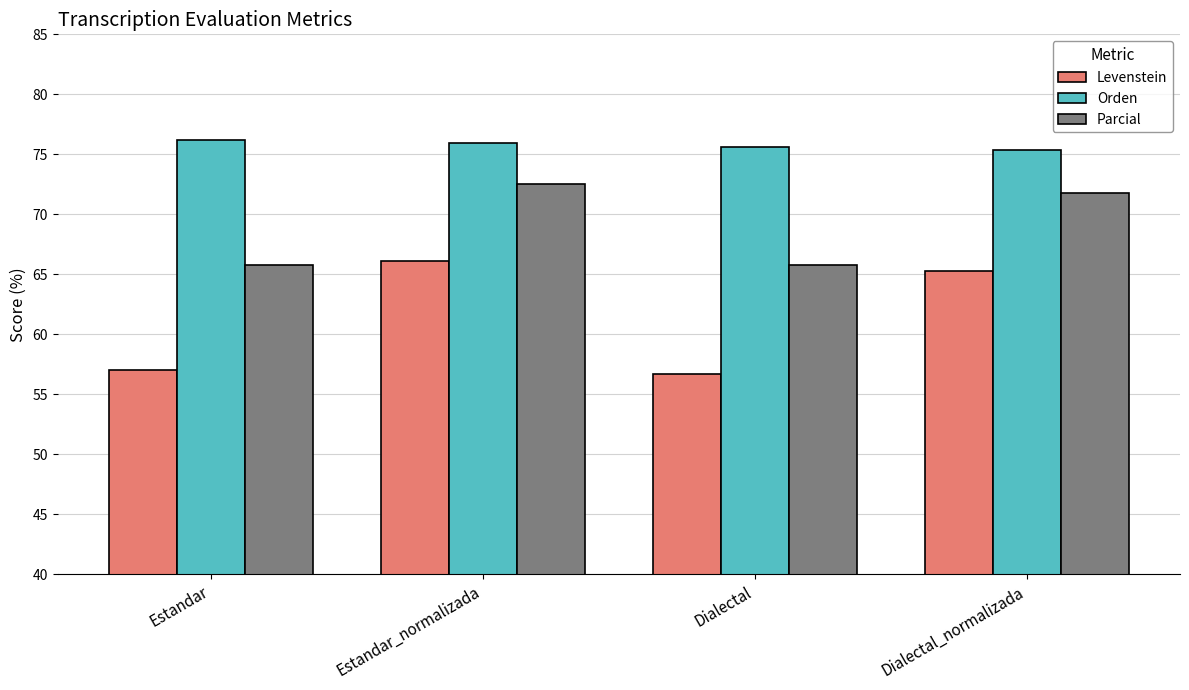

Which series has the largest range (max minus min)?

Levenstein